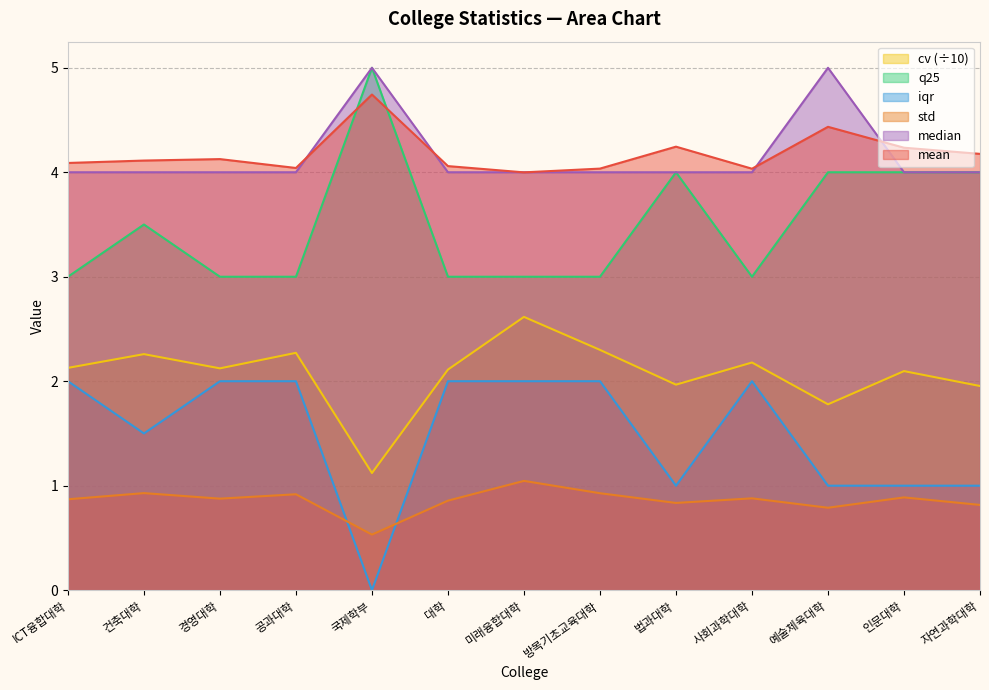

True or false: iqr and q25 intersect in this chart.

False